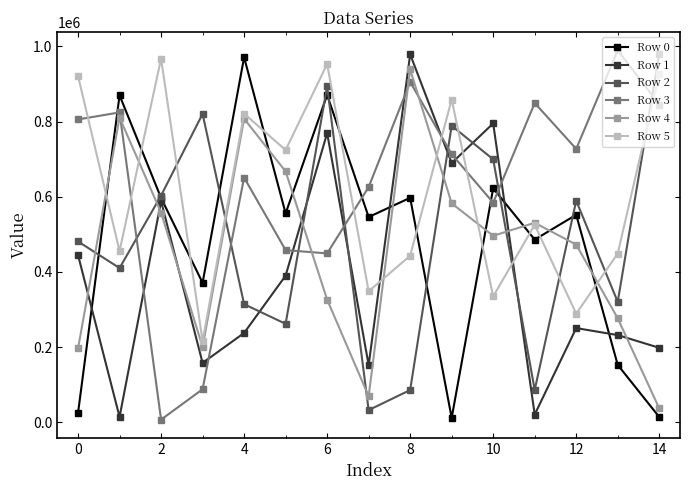

What is the average value of the Row 3 series?

634890